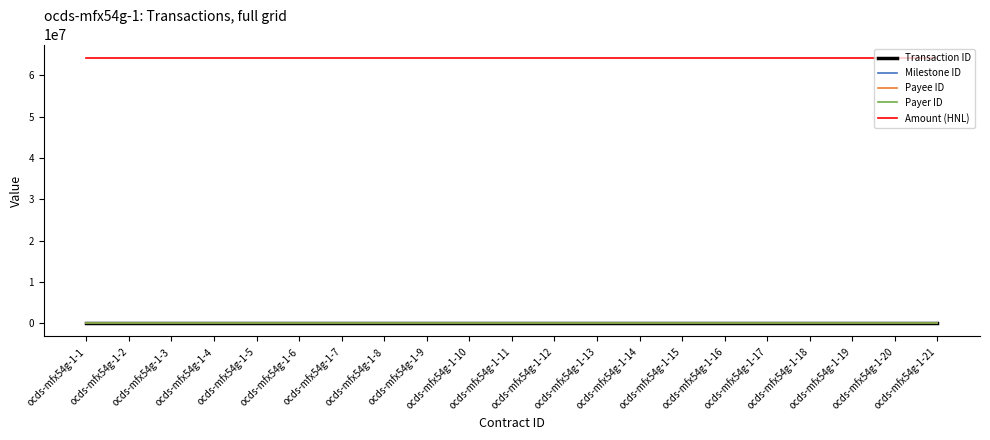

True or false: Transaction ID and Milestone ID cross at least once.

False